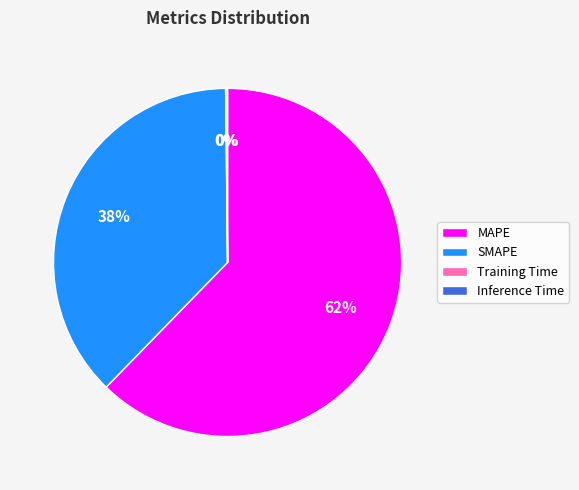

What is the largest slice in the pie chart?

MAPE